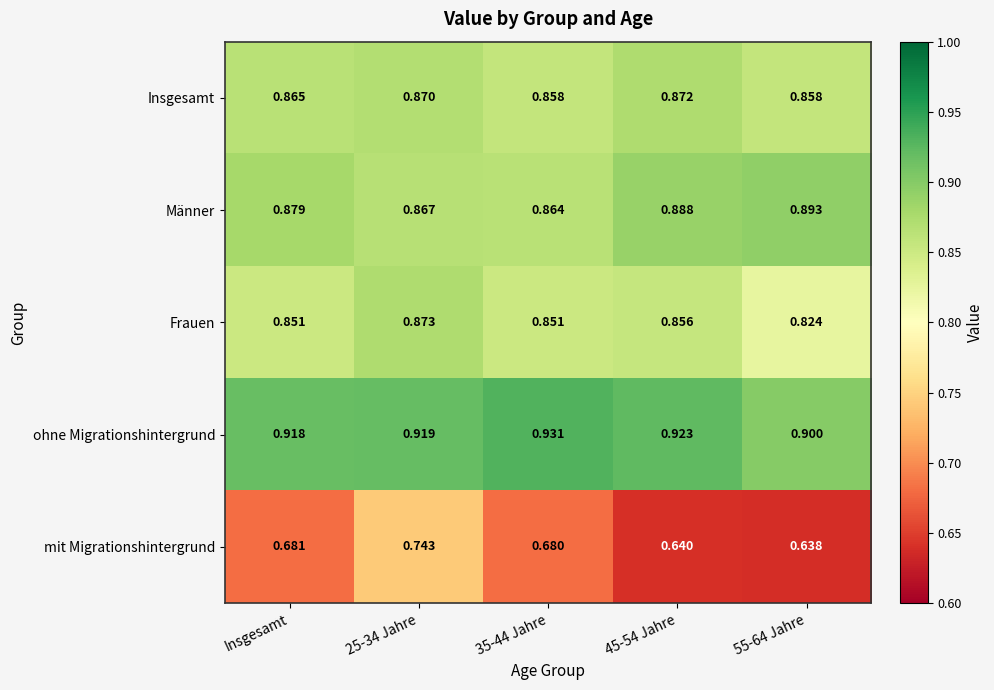

Is the value of Männer at 45-54 Jahre greater than the value of Insgesamt at 45-54 Jahre?

Yes